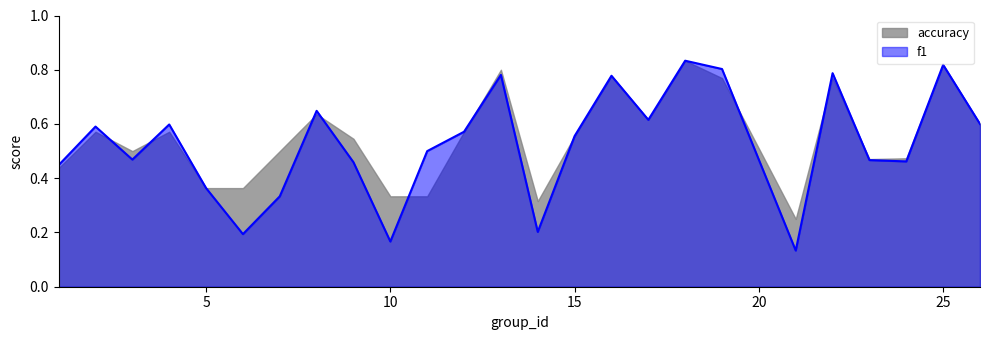

At which category does the data reach its first local peak?

2